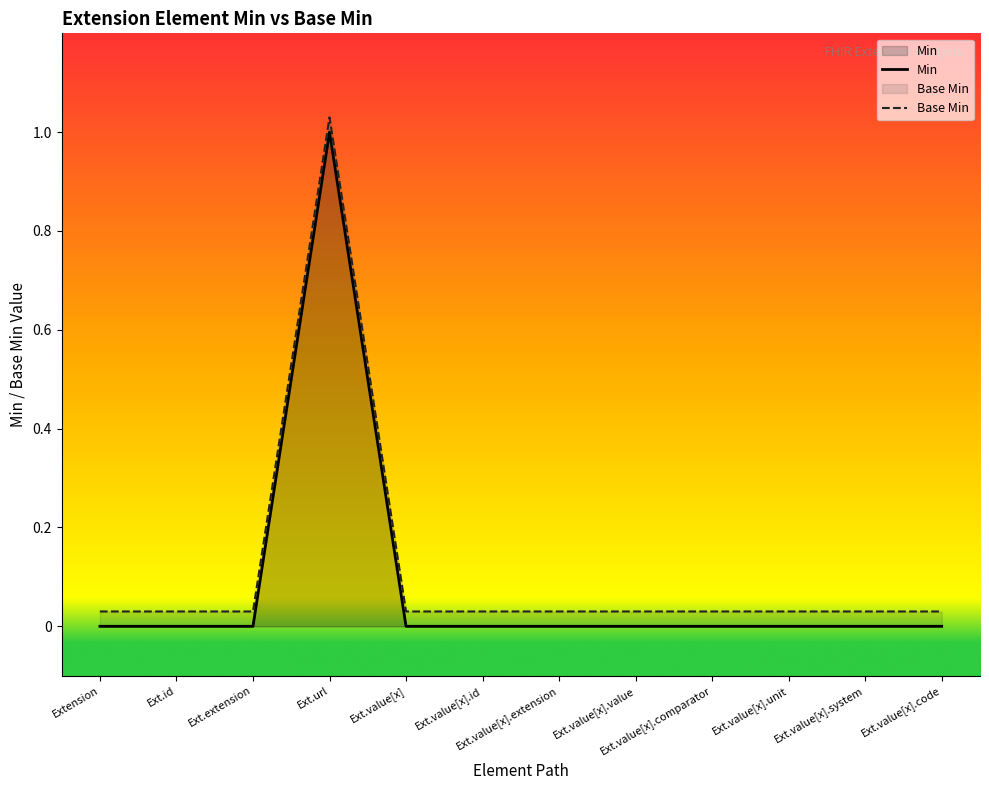

True or false: Base Min and Min intersect in this chart.

False